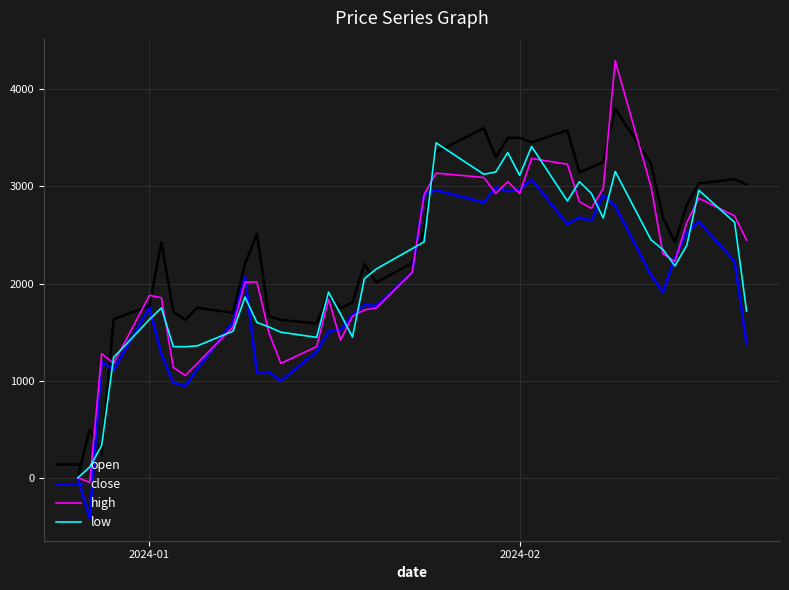

Which series has the largest range (max minus min)?

high